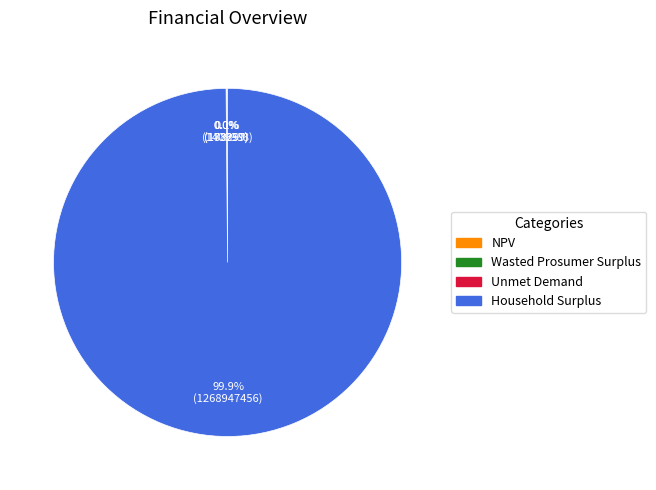

What is the largest slice in the pie chart?

Household Surplus